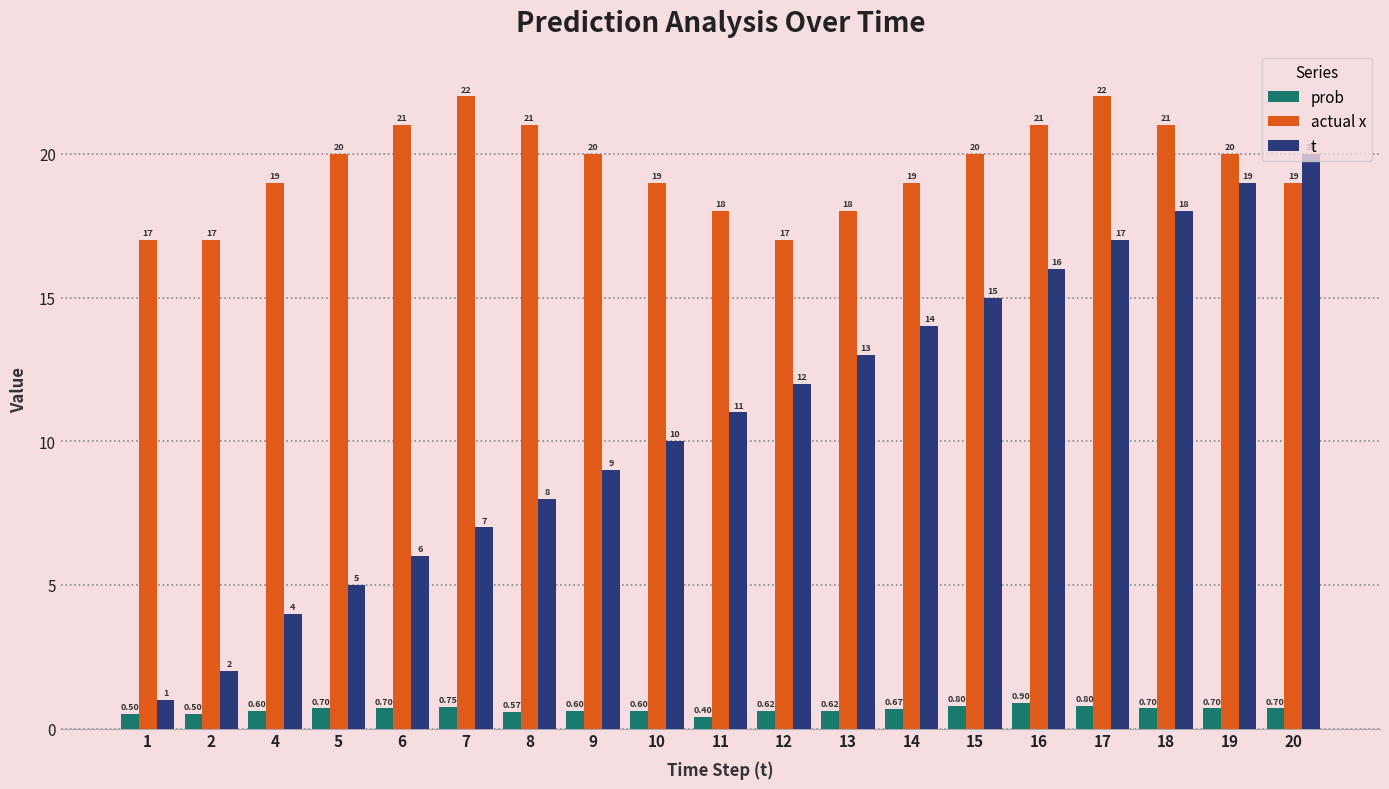

What is the maximum value shown in the chart?

22.0